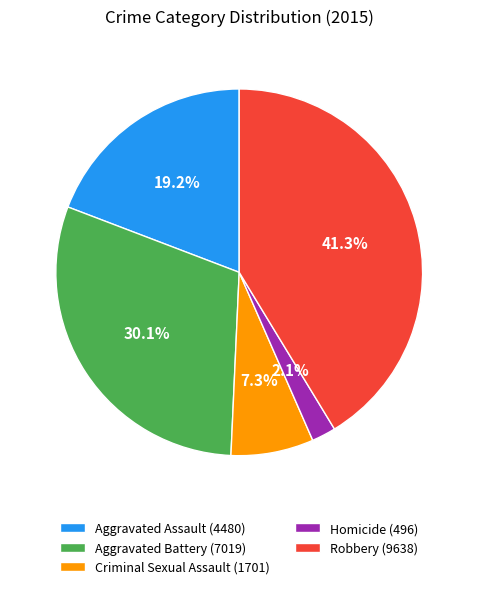

Is Aggravated Battery the majority of the pie?

No